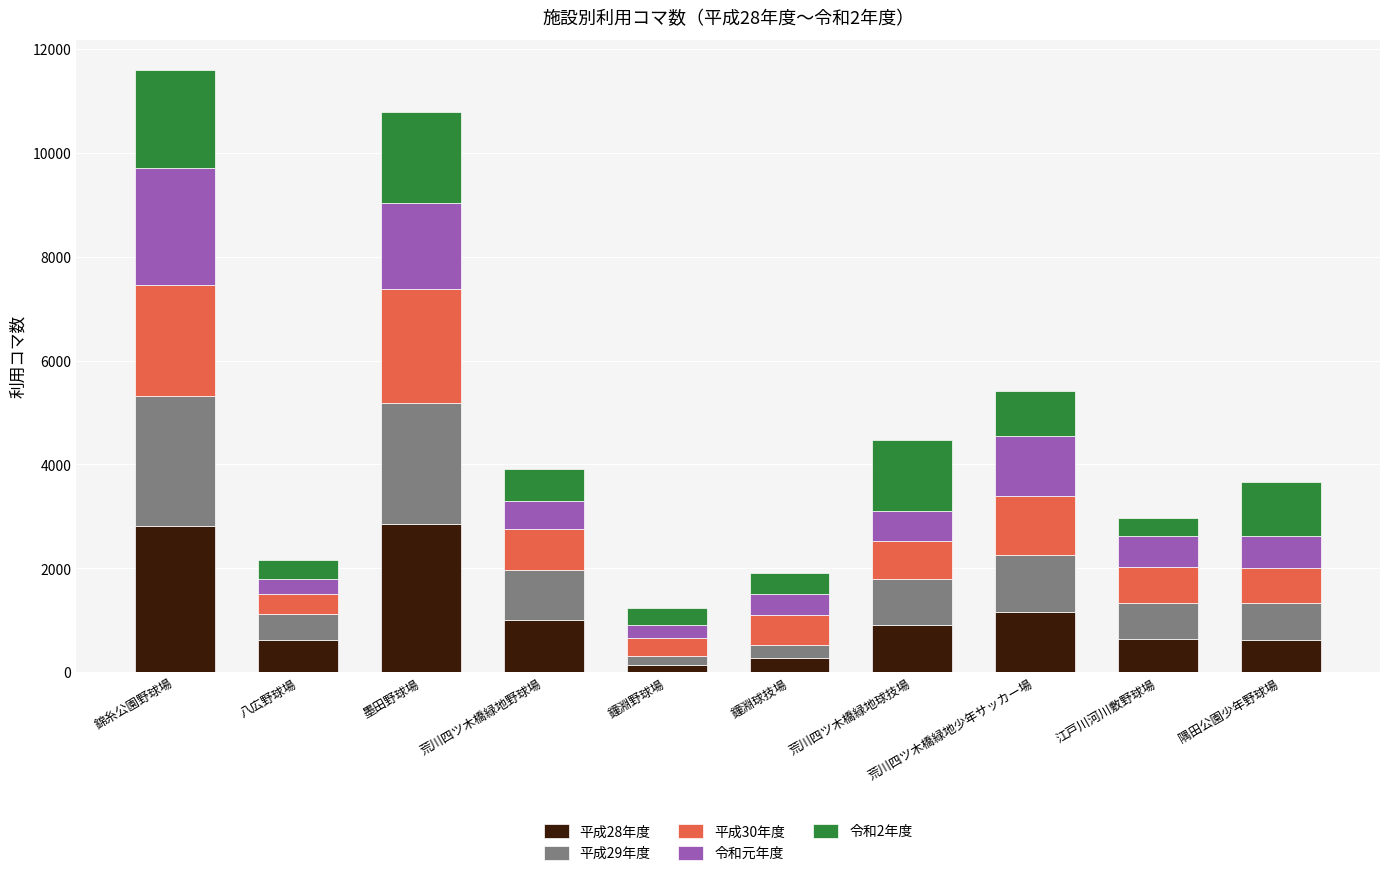

True or false: 平成28年度 has a value of 647 at 江戸川河川敷野球場.

True